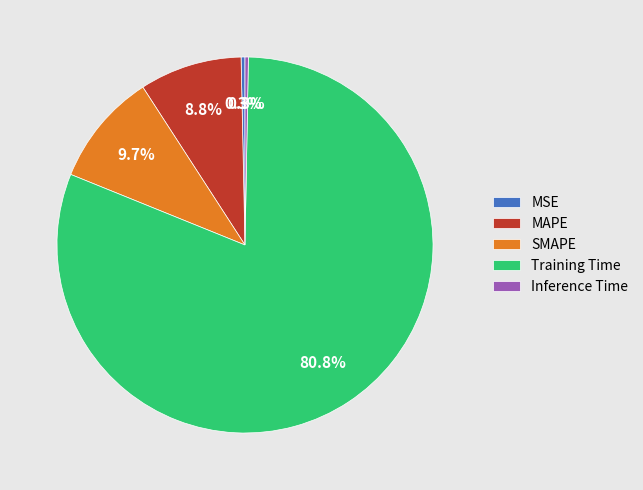

Which category has the biggest portion of the pie?

Training Time